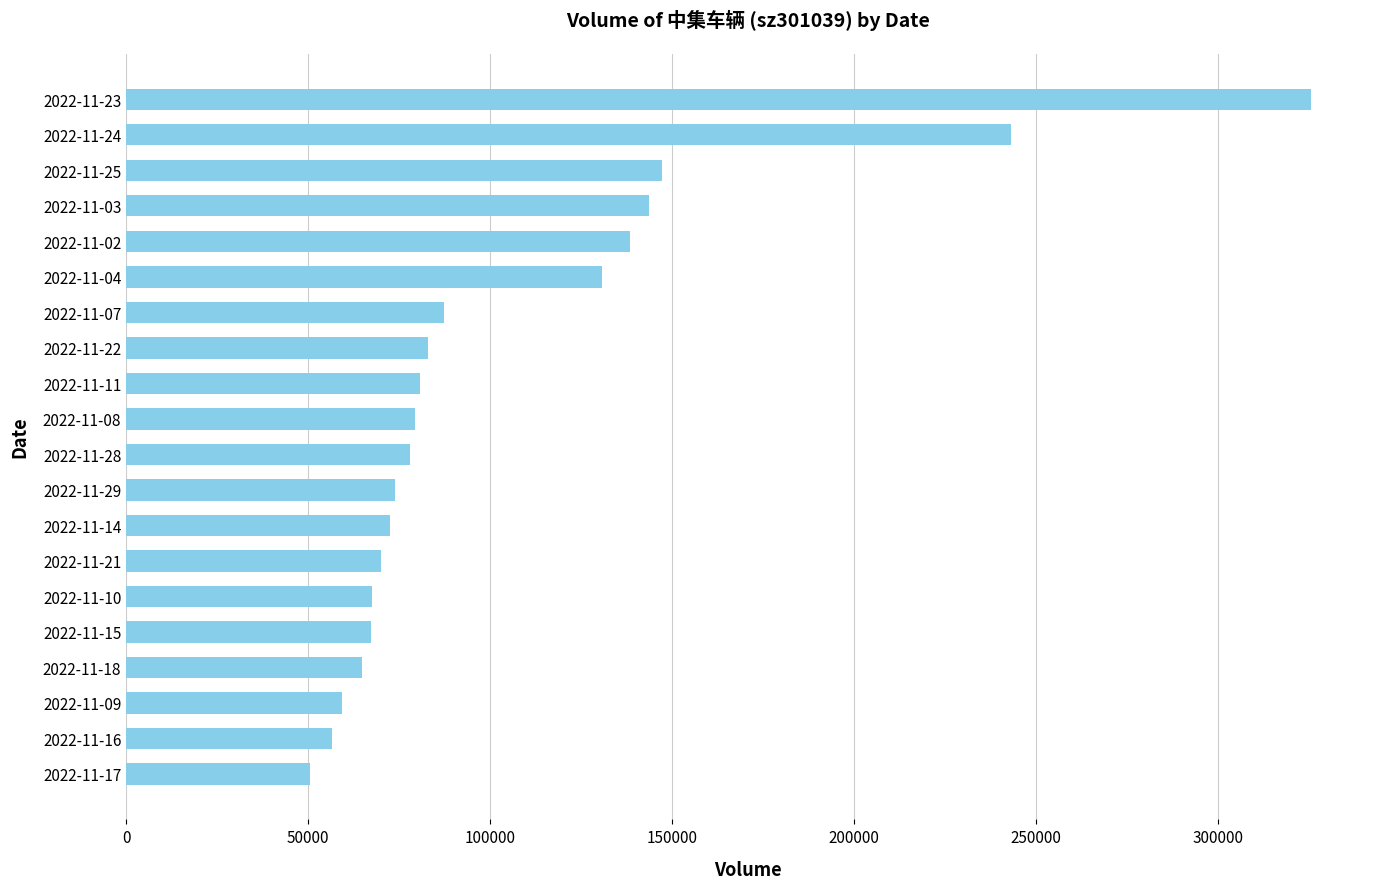

Are the bars grouped side by side (vs. stacked)?

No